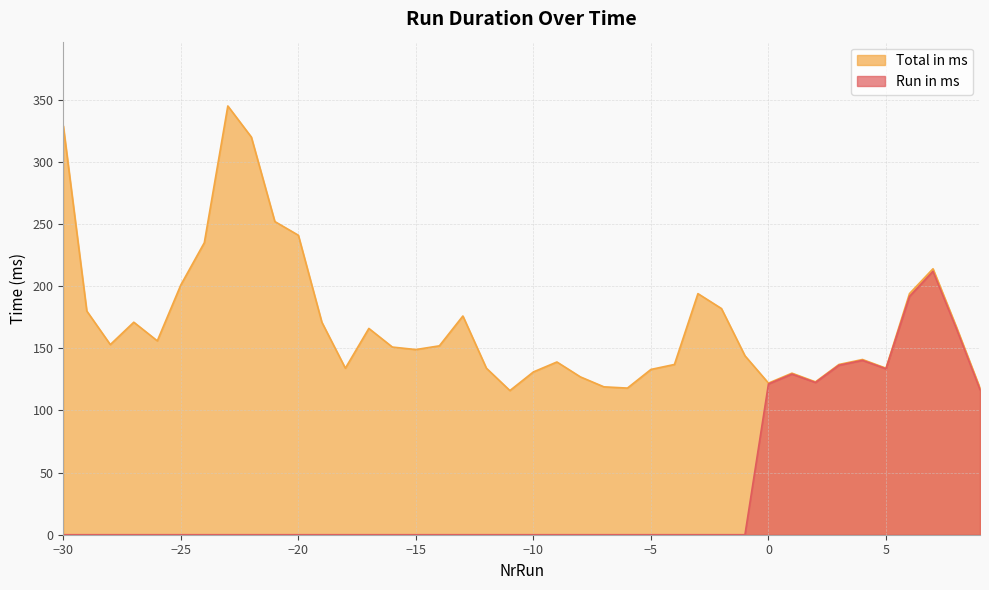

Reading right to left, list all the values displayed in this chart.

Run in ms: 116.8	165.6	211.9	191.7	133.5	140.3	136.4	122.5	129.2	121.3	0.0	0.0	0.0	0.0	0.0	0.0	0.0	0.0	0.0	0.0	0.0	0.0	0.0	0.0	0.0	0.0	0.0	0.0	0.0	0.0	0.0	0.0	0.0	0.0	0.0	0.0	0.0	0.0	0.0	0.0
Total in ms: 118.0	167.0	214.0	194.0	134.0	141.0	137.0	123.0	130.0	122.0	144.0	182.0	194.0	137.0	133.0	118.0	119.0	127.0	139.0	131.0	116.0	134.0	176.0	152.0	149.0	151.0	166.0	134.0	171.0	241.0	252.0	320.0	345.0	235.0	201.0	156.0	171.0	153.0	180.0	329.0